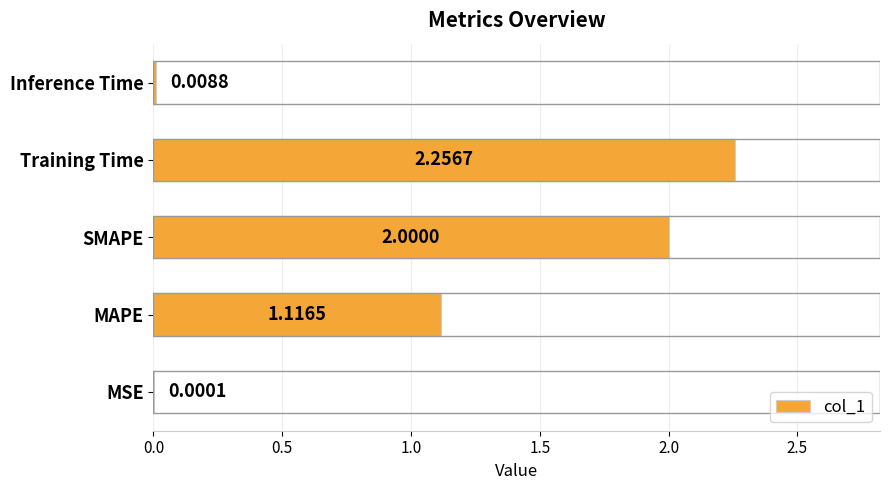

At which label is the value closest to 1?

MAPE